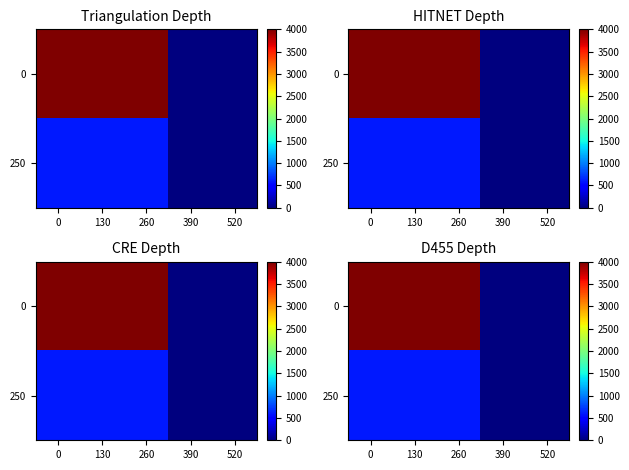

At which label does 250 reach its minimum?

390